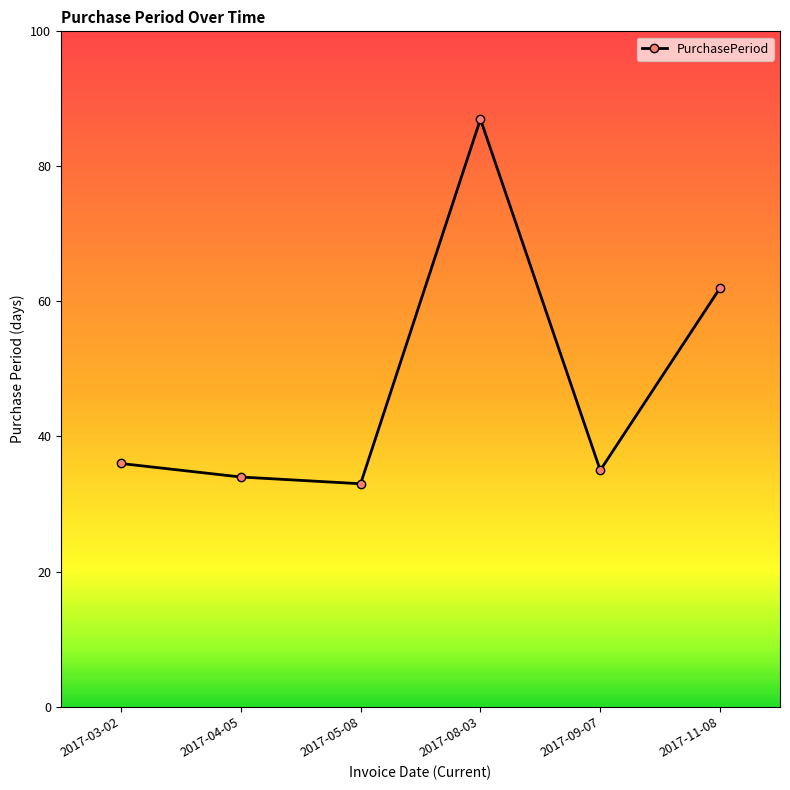

Is it true that the value at 2017-08-03 is 87?

True